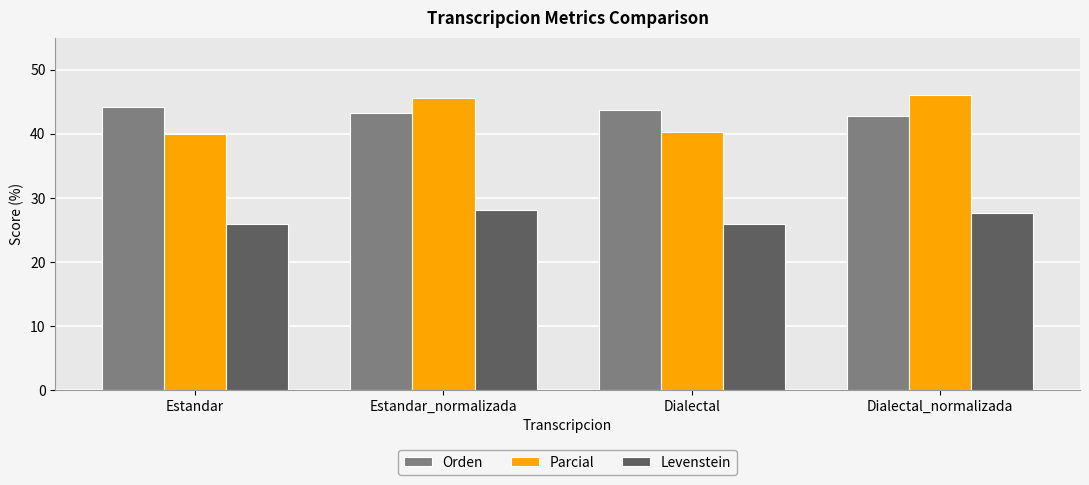

What position from the right is Estandar?

4